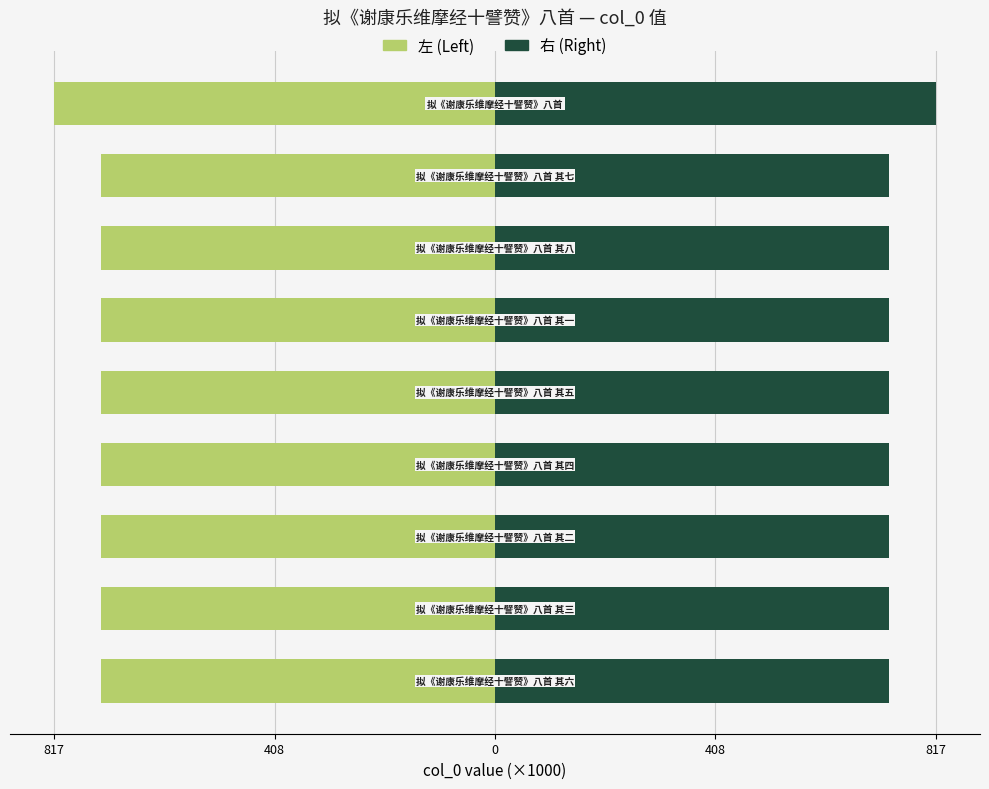

How many bars are there in total?

18